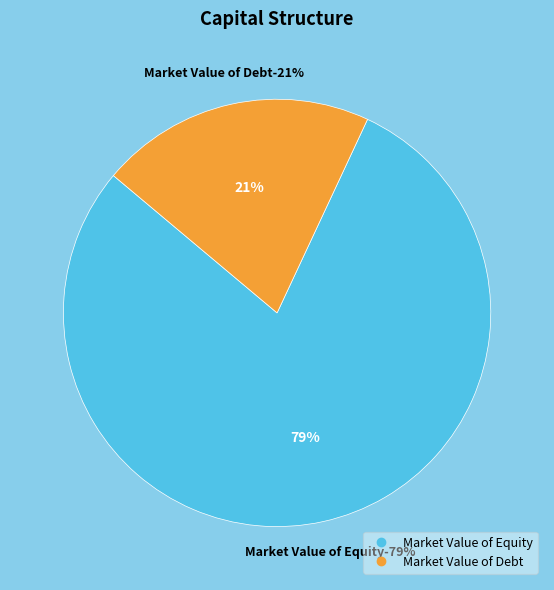

What is the majority slice?

Market Value of Equity